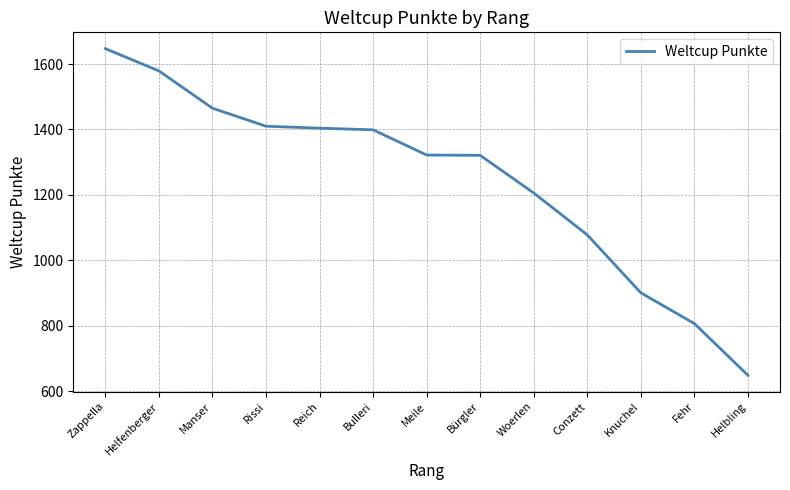

Which has a higher value, Meile or Knuchel?

Meile